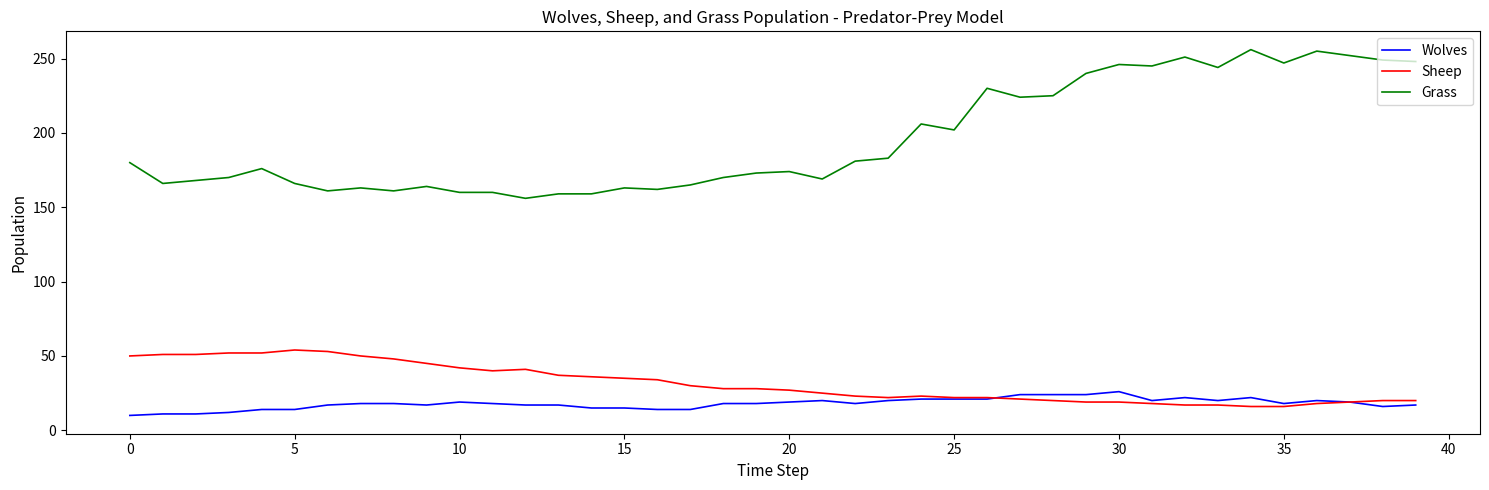

What is the difference between the second highest and minimum values in the Wolves series?

14